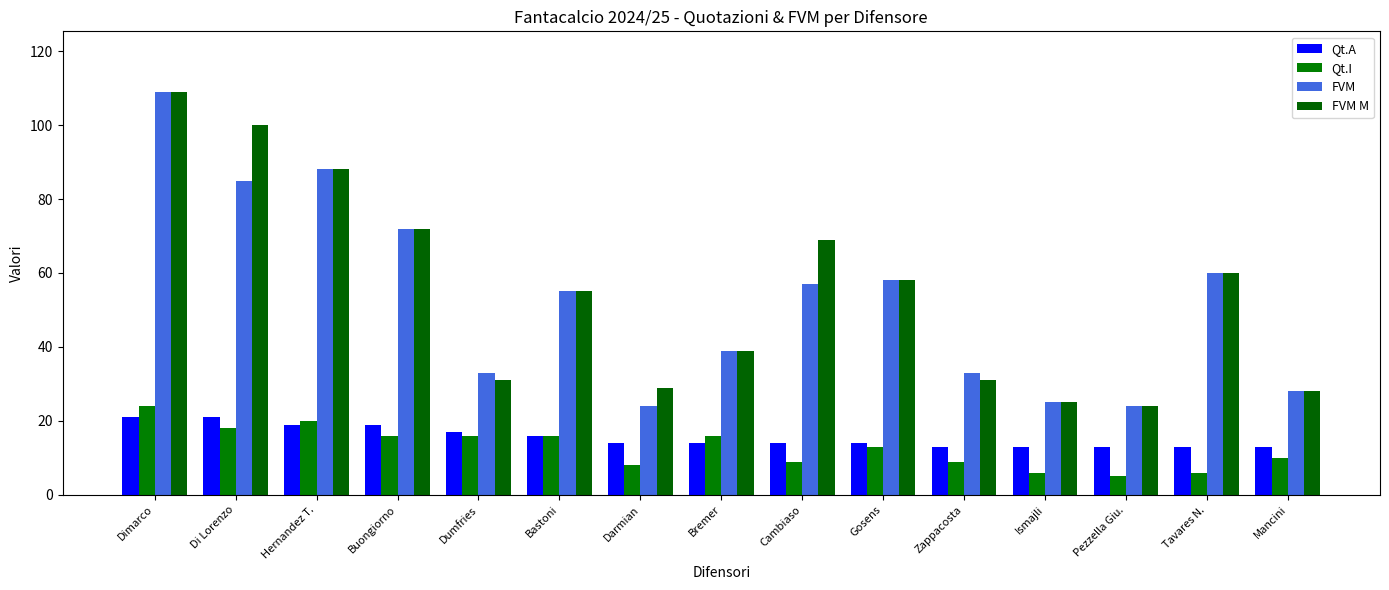

Is it true that Qt.I equals 16 at Bastoni?

True